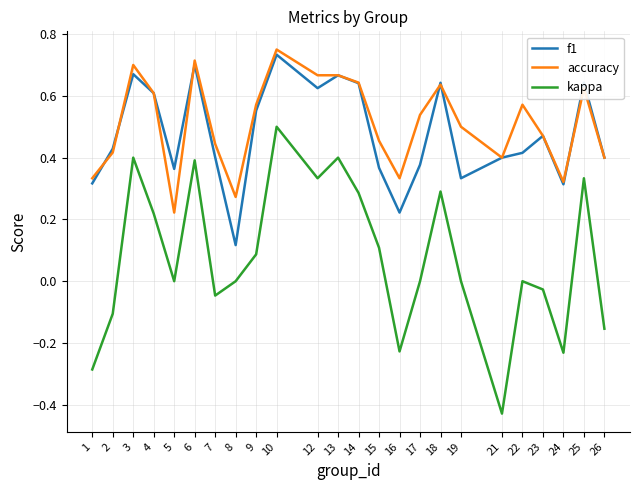

Which series has the largest range (max minus min)?

kappa